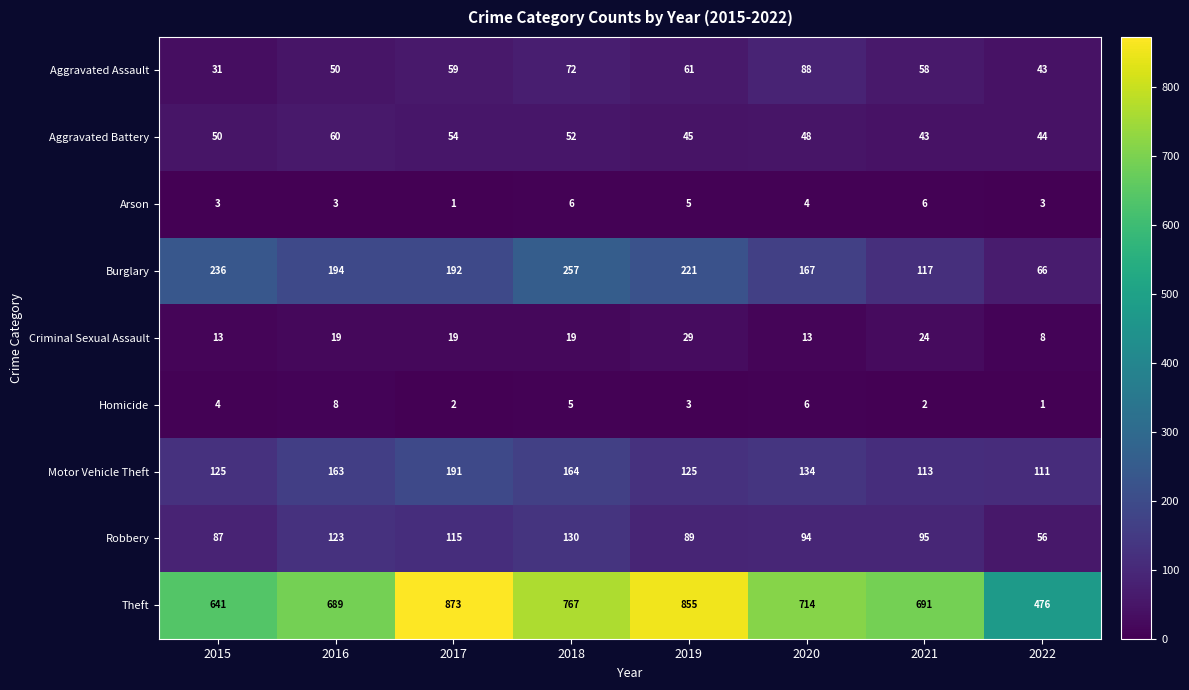

The value of Criminal Sexual Assault at 2021 is 24. True or false?

True